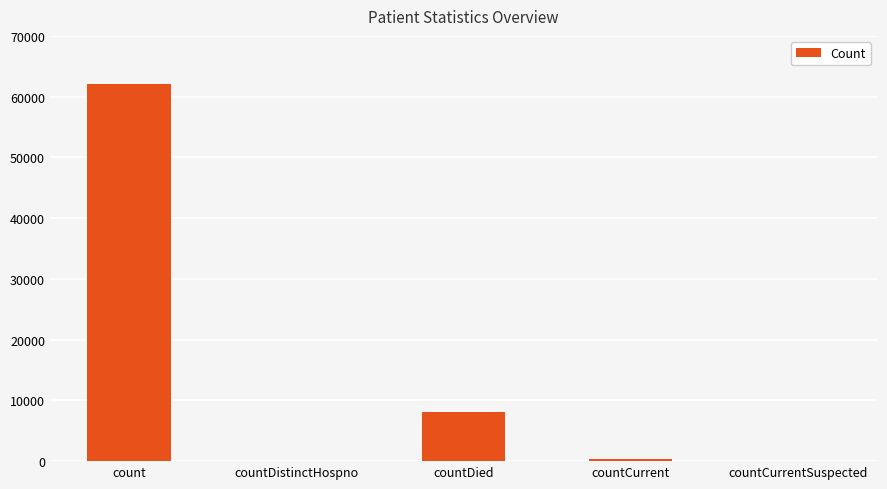

Between countCurrent and count, which is larger?

count